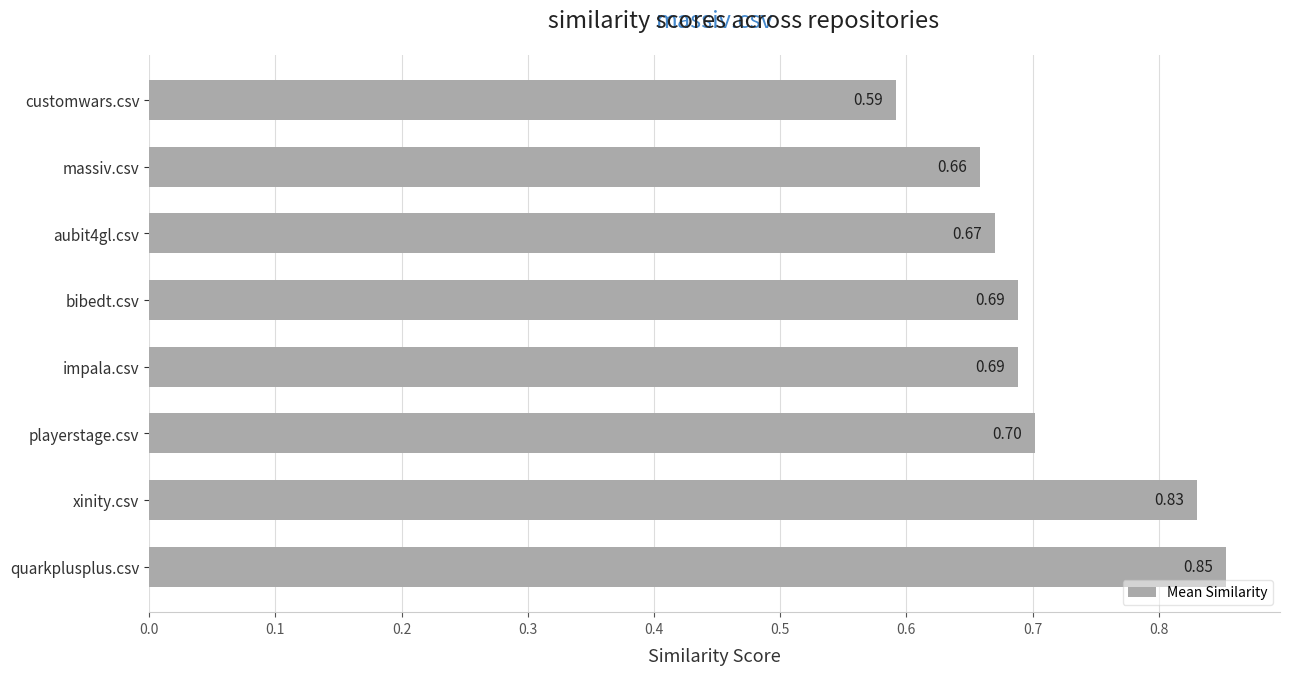

Count the number of data series in this chart.

1